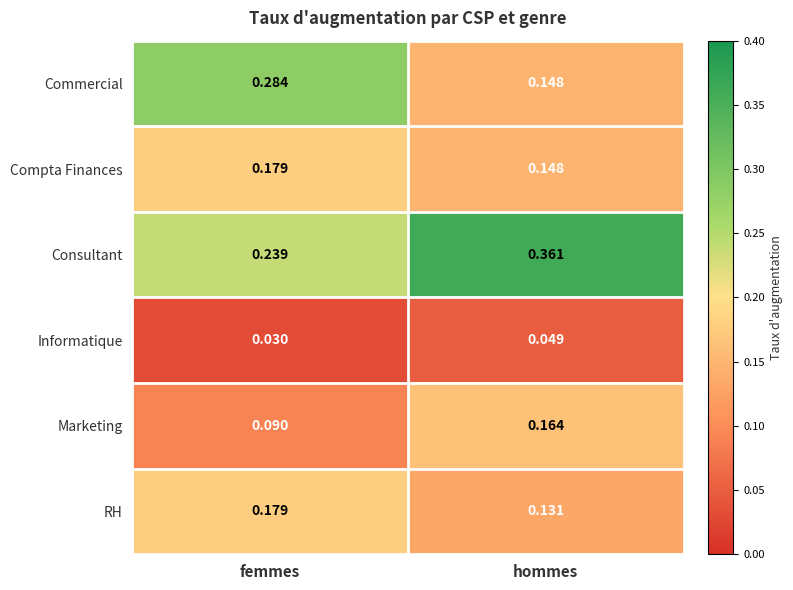

At which label is RH closest to 0?

hommes